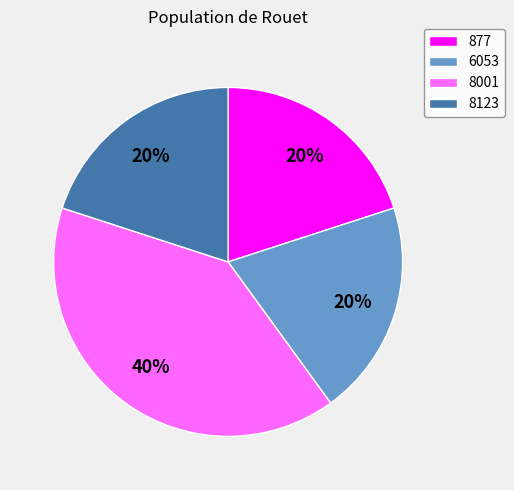

Is there a majority slice in this chart?

No